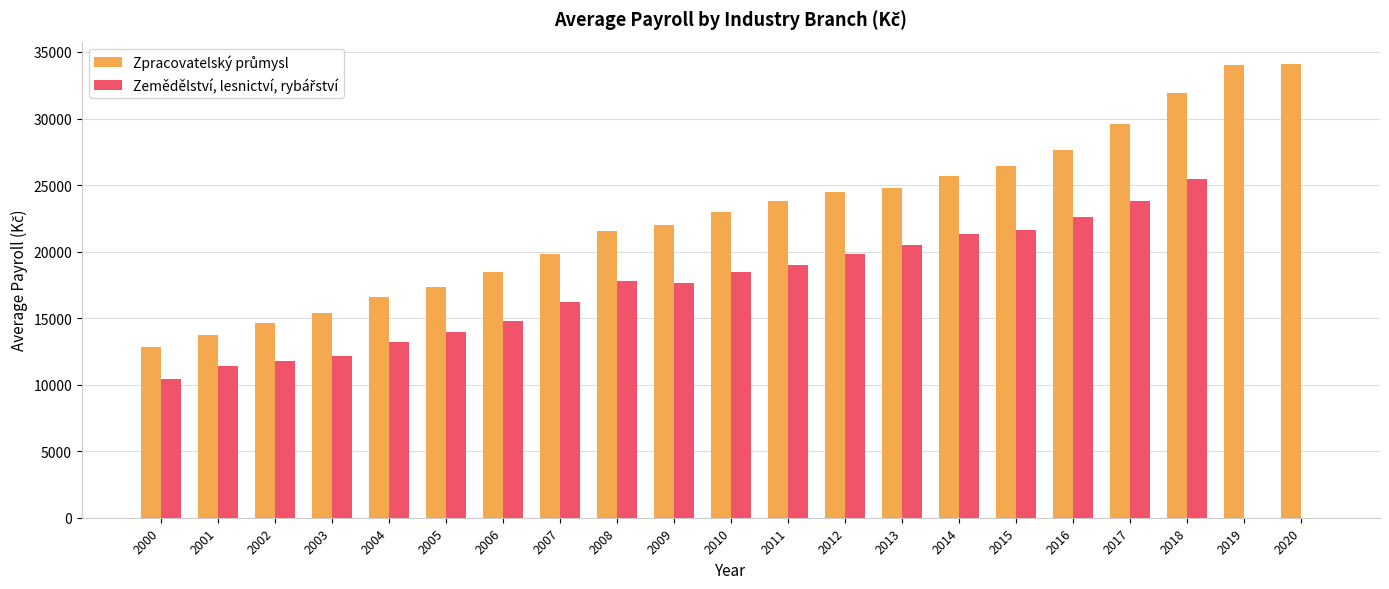

What is the total value across all series at 2014?

47001